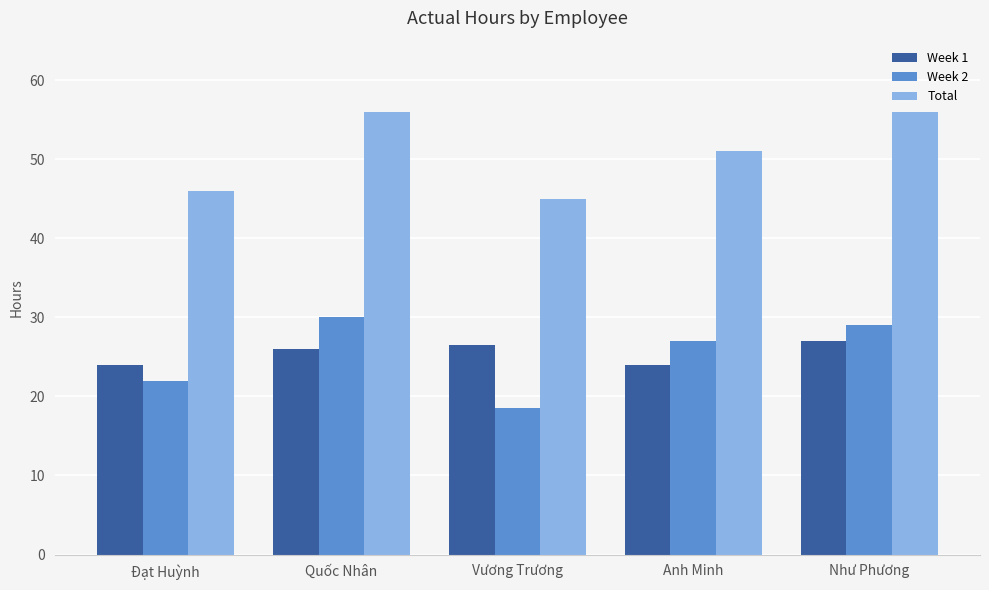

What is the label of the 3rd bar from the right?

Vương Trương